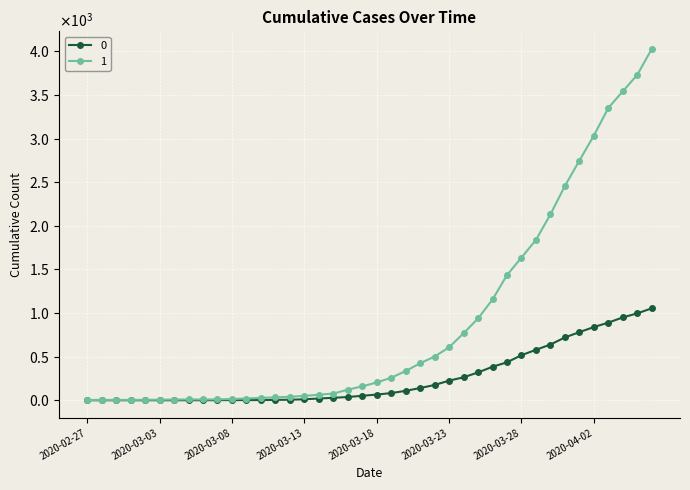

List the labels in order of 0 value, smallest first.

2020-02-27, 2020-02-28, 2020-02-29, 2020-03-01, 2020-03-02, 2020-03-03, 2020-03-04, 2020-03-05, 2020-03-06, 2020-03-07, 2020-03-08, 2020-03-09, 2020-03-10, 2020-03-11, 2020-03-12, 2020-03-13, 2020-03-14, 2020-03-15, 2020-03-16, 2020-03-17, 2020-03-18, 2020-03-19, 2020-03-20, 2020-03-21, 2020-03-22, 2020-03-23, 2020-03-24, 2020-03-25, 2020-03-26, 2020-03-27, 2020-03-28, 2020-03-29, 2020-03-30, 2020-03-31, 2020-04-01, 2020-04-02, 2020-04-03, 2020-04-04, 2020-04-05, 2020-04-06